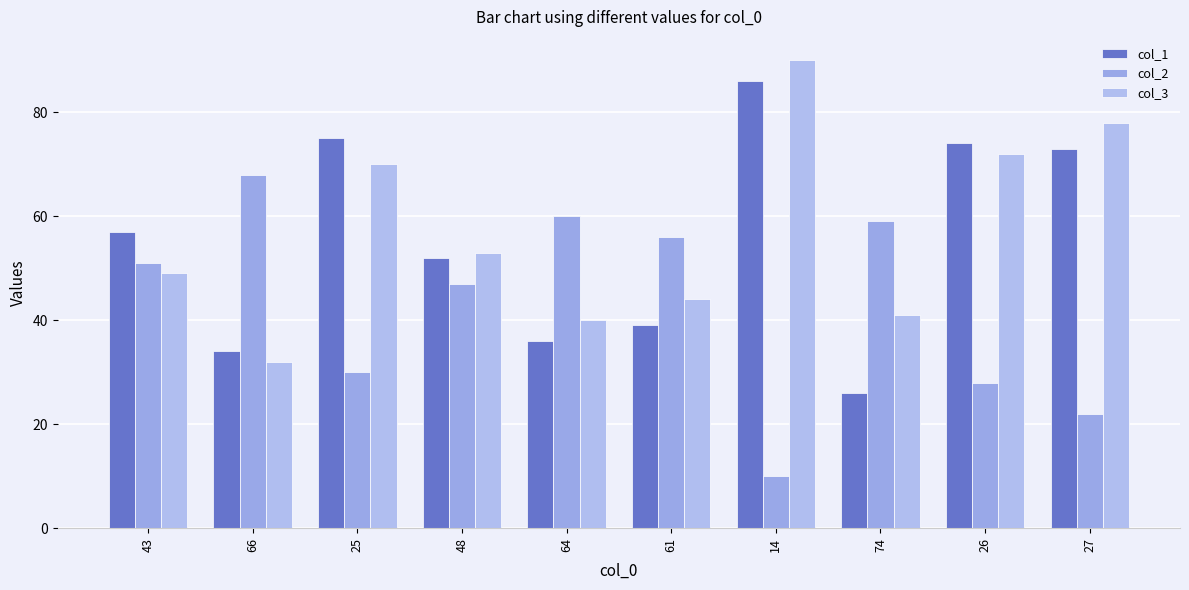

What is the difference between the maximum and minimum values in the col_2 series?

58